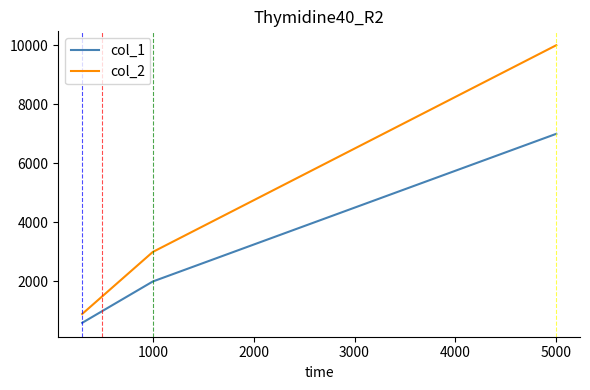

True or false: col_2 has more than 2 interior local peaks.

False